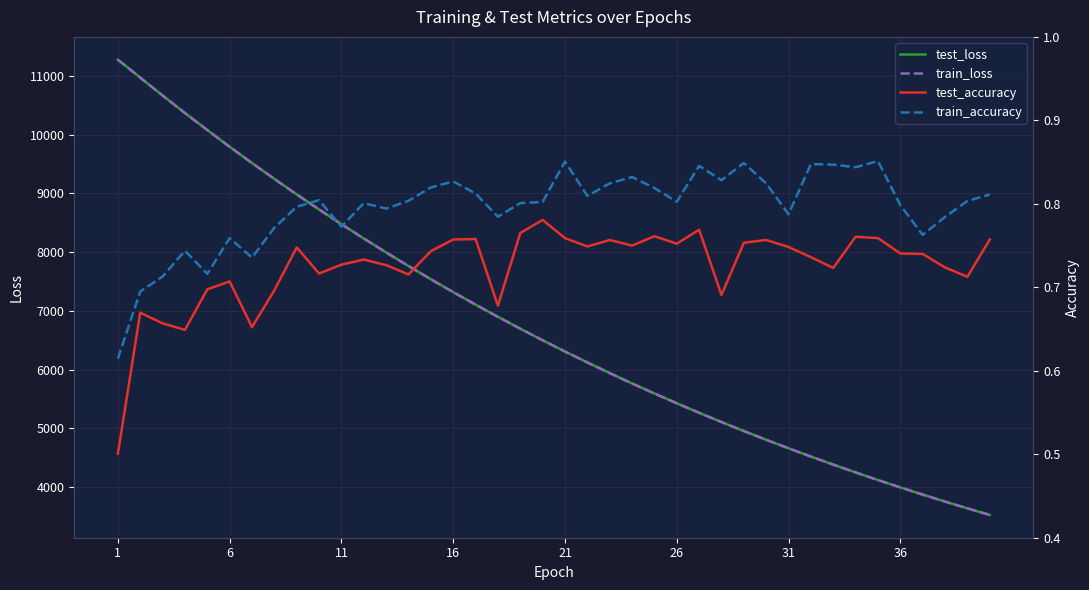

Reading left to right, what are all the values shown in this chart?

test_loss: 11274.9	10969.3	10665.0	10366.9	10077.2	9792.0	9515.3	9244.8	8981.2	8724.5	8474.3	8230.7	7993.3	7762.3	7536.9	7317.7	7104.5	6897.1	6694.9	6498.3	6306.9	6121.2	5940.0	5763.8	5592.6	5425.9	5263.6	5106.3	4952.9	4803.9	4659.4	4518.3	4381.6	4248.4	4119.0	3993.5	3871.3	3752.5	3636.9	3524.7
train_loss: 11273.7	10969.2	10664.5	10365.9	10077.2	9791.7	9514.2	9244.0	8980.5	8723.8	8473.7	8230.0	7992.9	7761.7	7536.4	7317.2	7104.1	6896.3	6694.5	6498.0	6306.4	6120.7	5939.6	5763.4	5592.2	5425.6	5263.2	5105.7	4952.4	4803.6	4659.1	4517.9	4381.2	4248.1	4118.7	3993.2	3871.2	3752.2	3636.6	3524.4
test_accuracy: 0.5	0.7	0.7	0.6	0.7	0.7	0.7	0.7	0.7	0.7	0.7	0.7	0.7	0.7	0.7	0.8	0.8	0.7	0.8	0.8	0.8	0.7	0.8	0.8	0.8	0.8	0.8	0.7	0.8	0.8	0.7	0.7	0.7	0.8	0.8	0.7	0.7	0.7	0.7	0.8
train_accuracy: 0.6	0.7	0.7	0.7	0.7	0.8	0.7	0.8	0.8	0.8	0.8	0.8	0.8	0.8	0.8	0.8	0.8	0.8	0.8	0.8	0.9	0.8	0.8	0.8	0.8	0.8	0.8	0.8	0.8	0.8	0.8	0.8	0.8	0.8	0.9	0.8	0.8	0.8	0.8	0.8